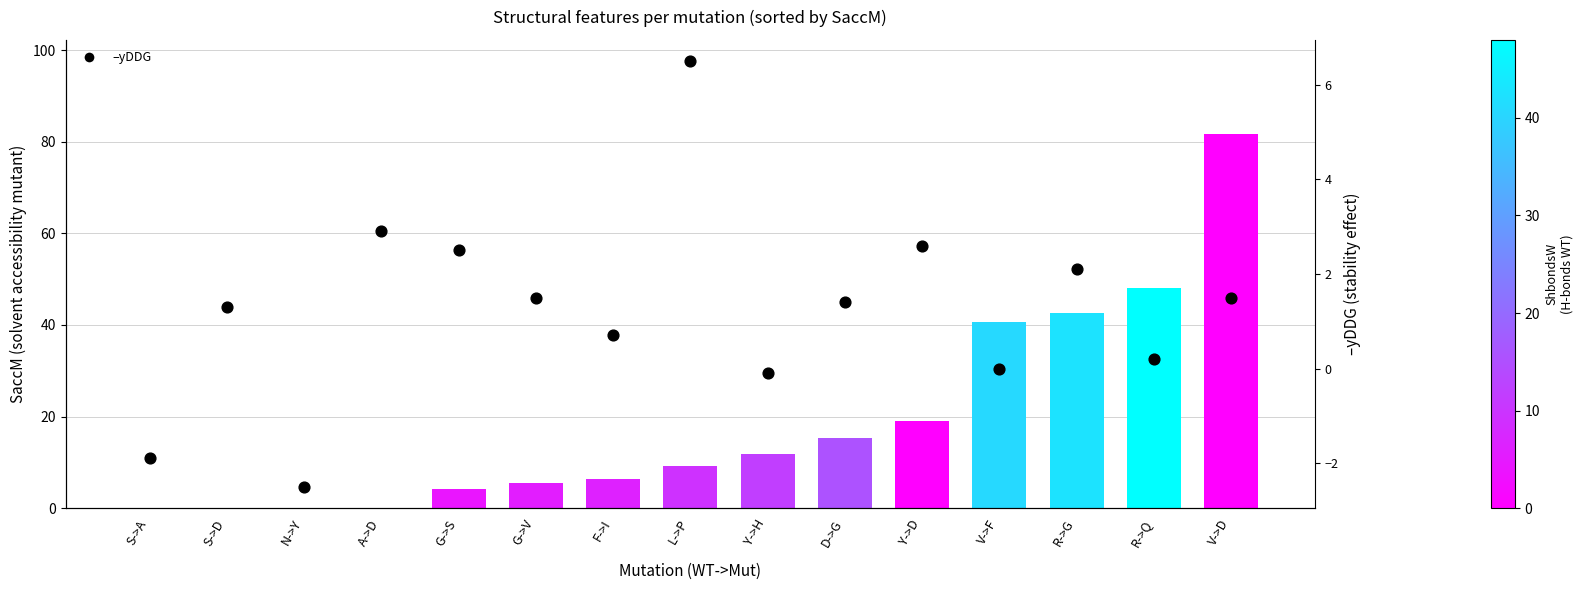

Which series reaches the maximum Y coordinate?

SaccM